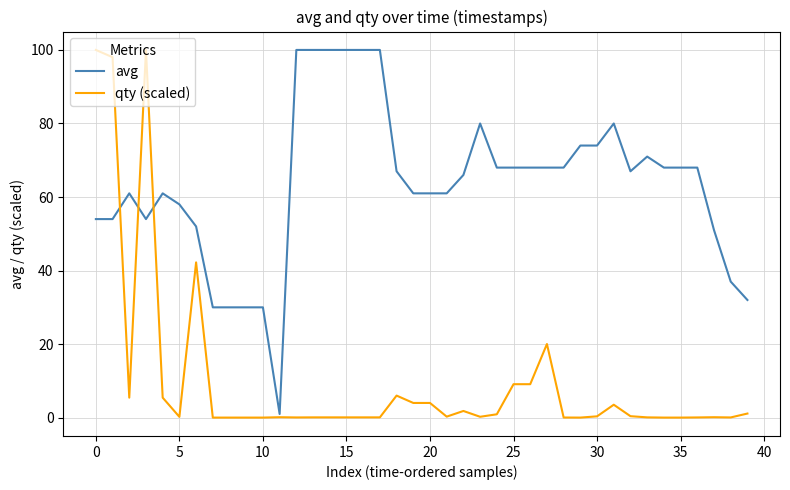

What is the maximum value for avg?

100.0